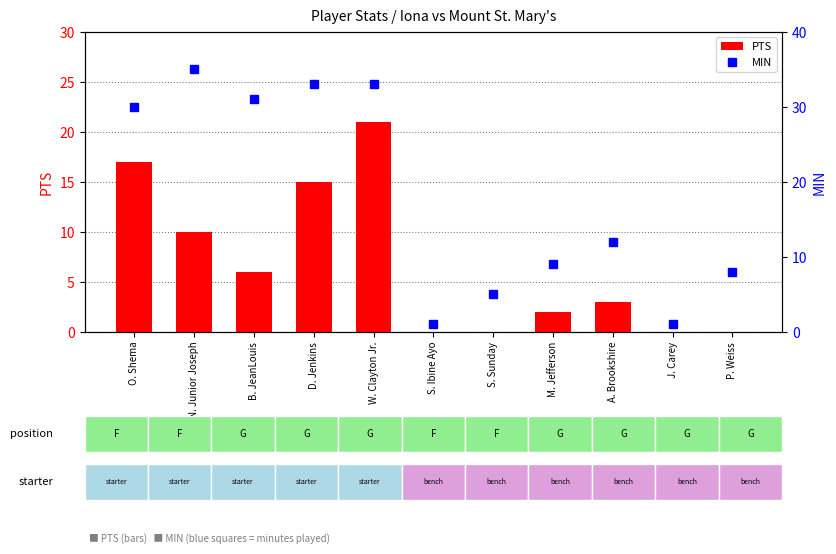

What are all the series names shown in the legend?

PTS, MIN